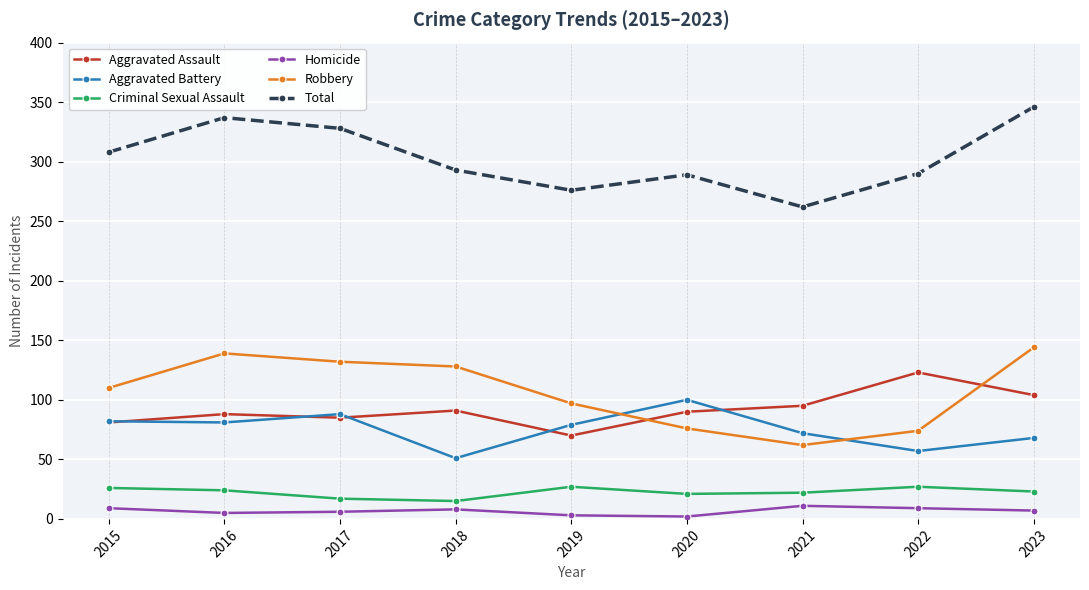

True or false: Criminal Sexual Assault and Aggravated Assault cross at least once.

False